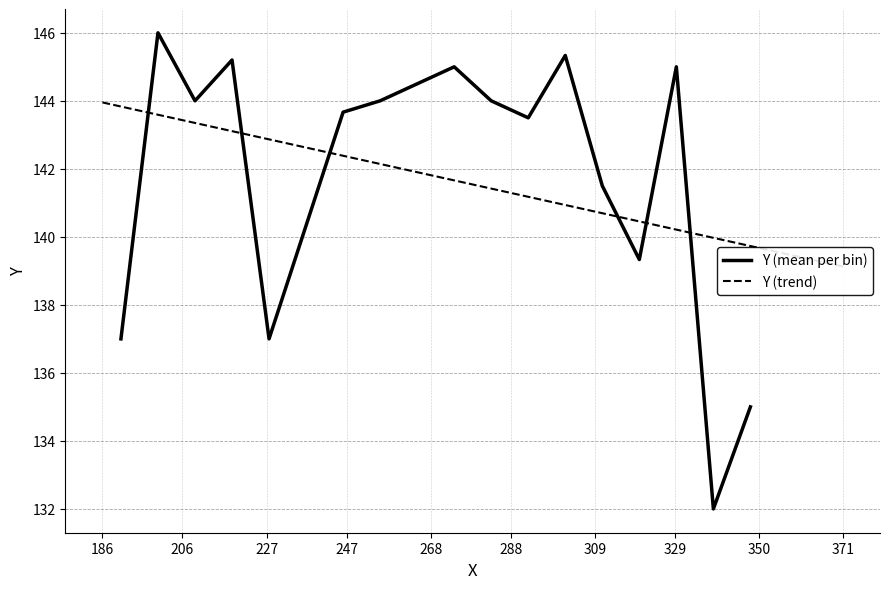

True or false: the data shows 43 at 19.

False